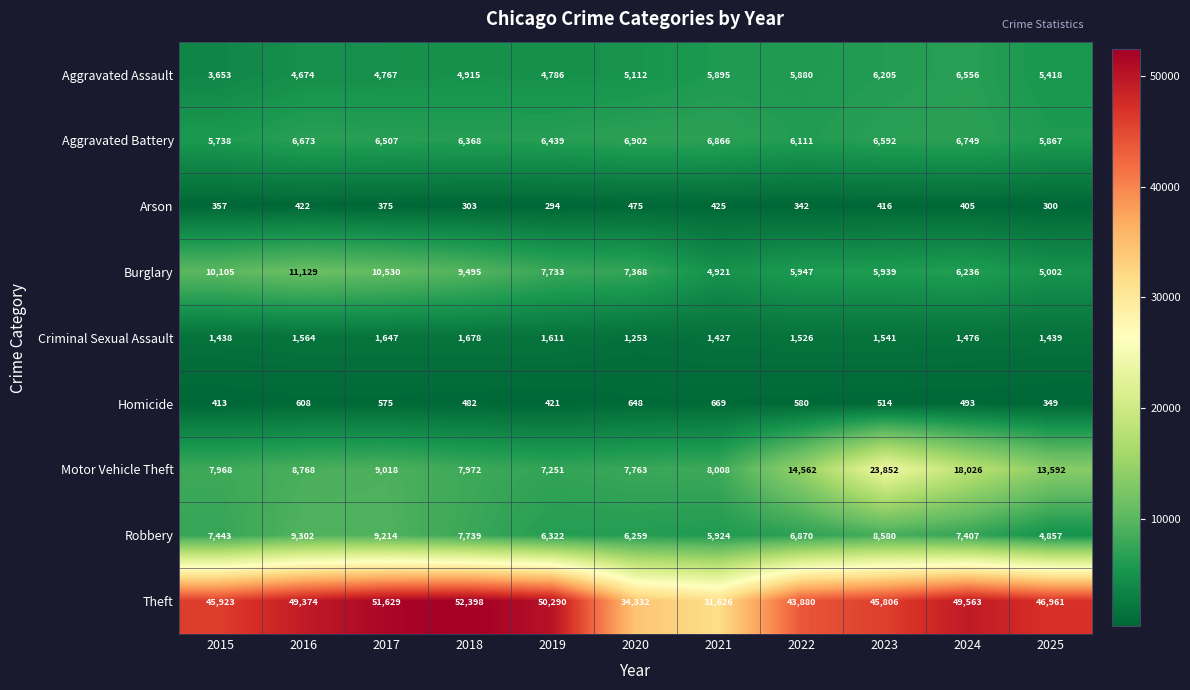

The Homicide series shows 421 at 2019. True or false?

True